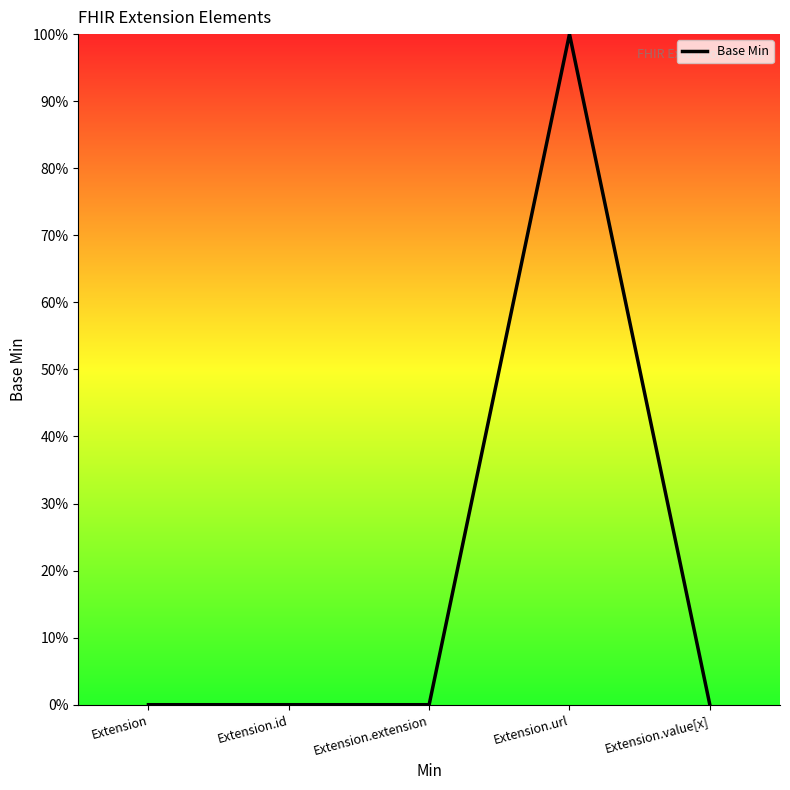

Rank the categories by value from lowest to highest.

Extension, Extension.id, Extension.extension, Extension.value[x], Extension.url